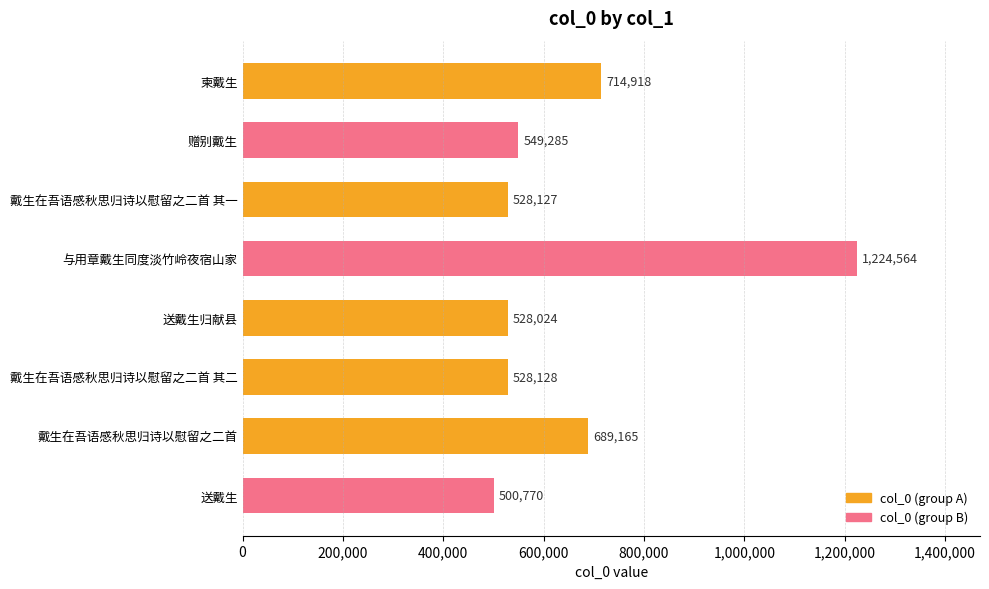

What is the label of the 3rd bar from the bottom?

戴生在吾语感秋思归诗以慰留之二首 其二